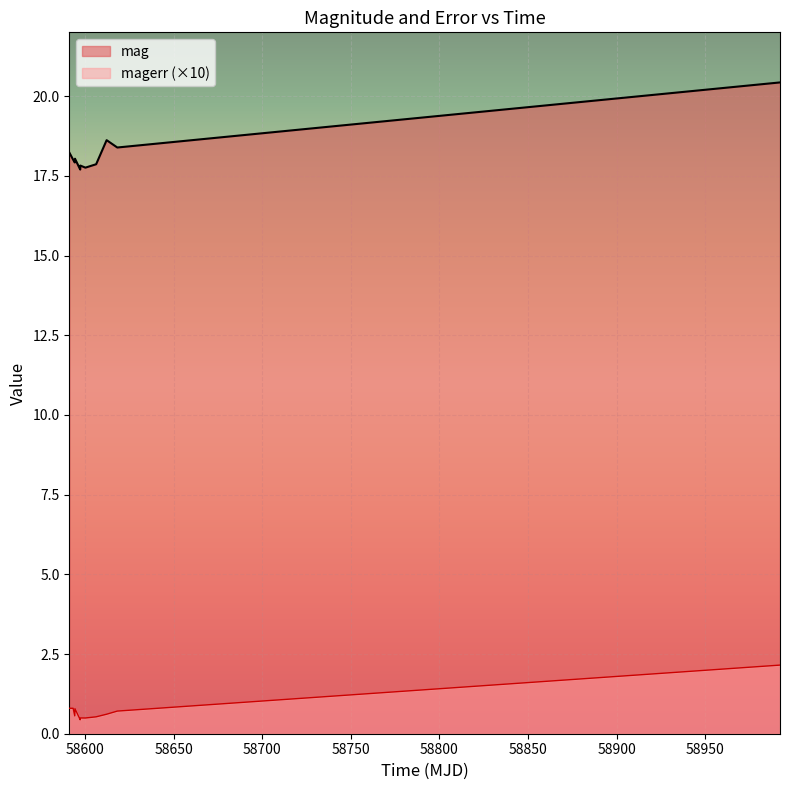

Which series has the largest range (max minus min)?

mag